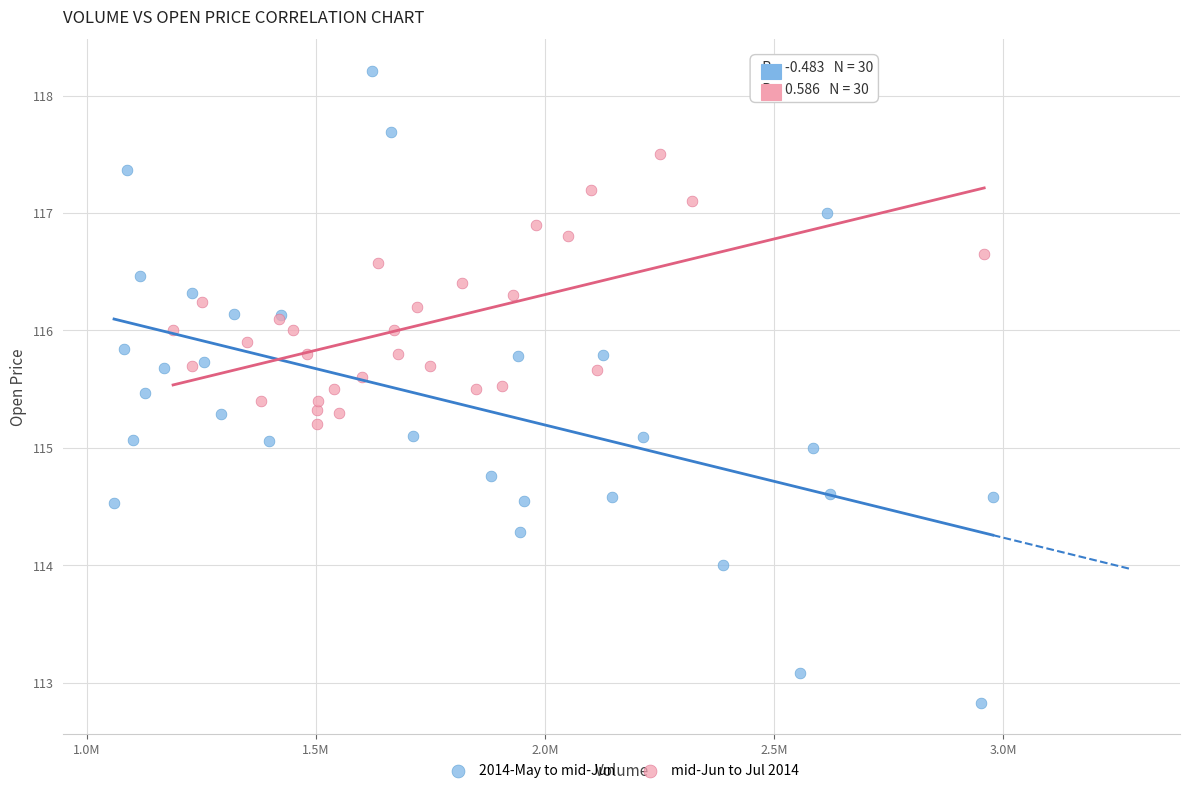

Which series has the widest spread of Y values?

2014-May to mid-Jun